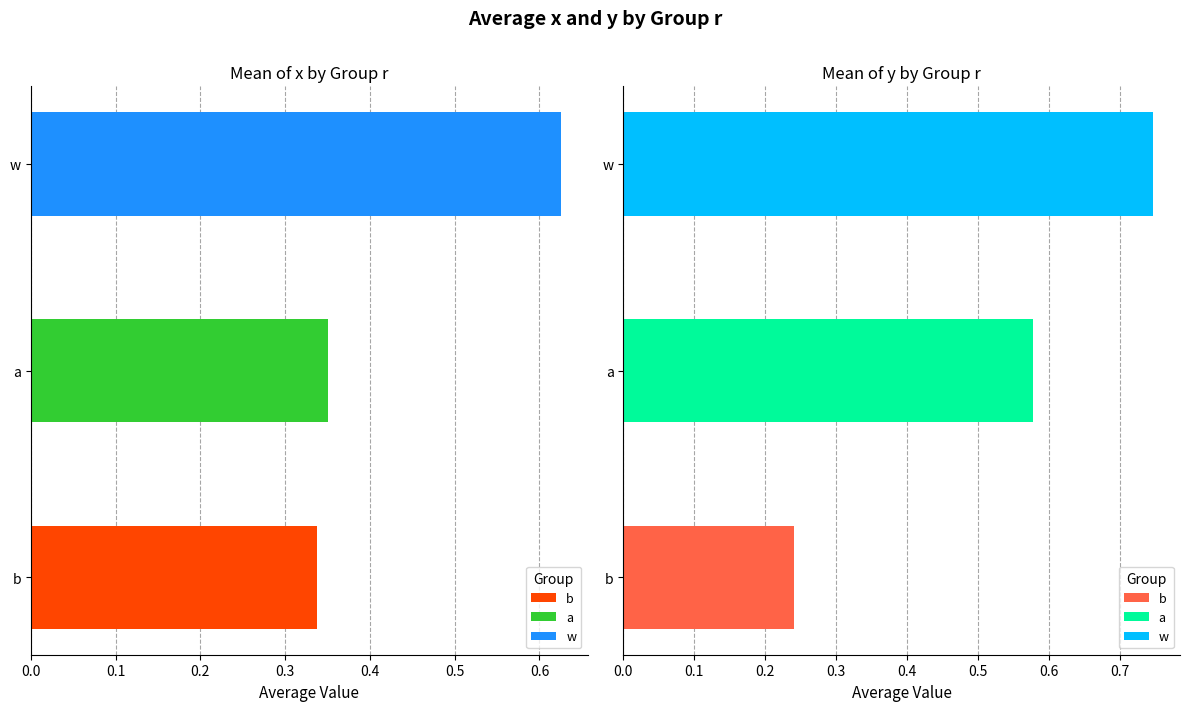

Reading right to left, list all the values displayed in this chart.

mean_x: 0.6	0.4	0.3
mean_y: 0.7	0.6	0.2